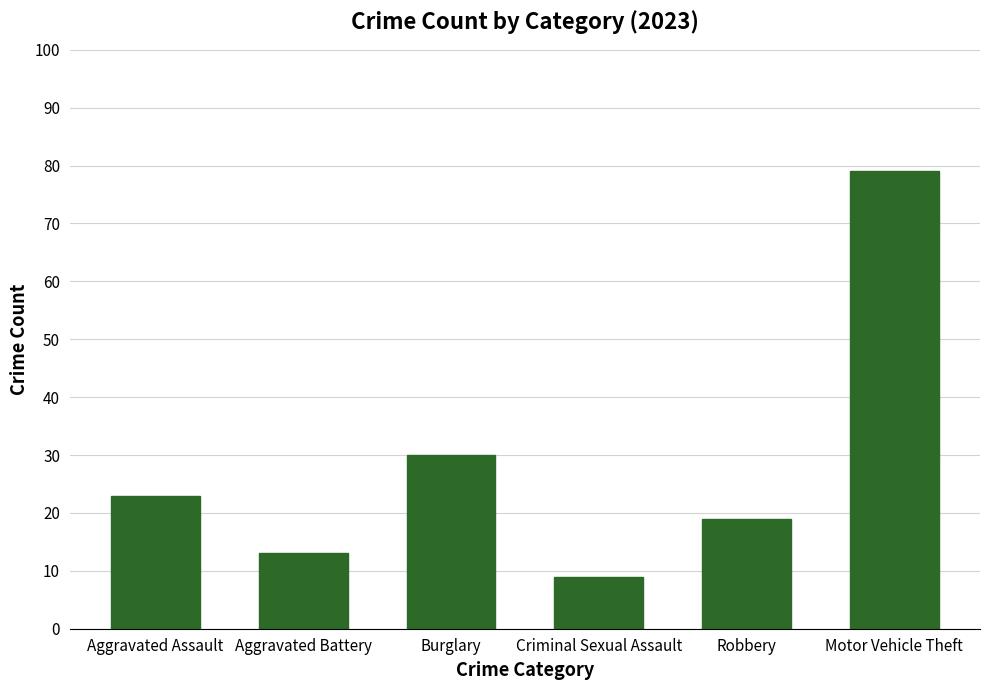

What is the change in value from Criminal Sexual Assault to Motor Vehicle Theft?

+70